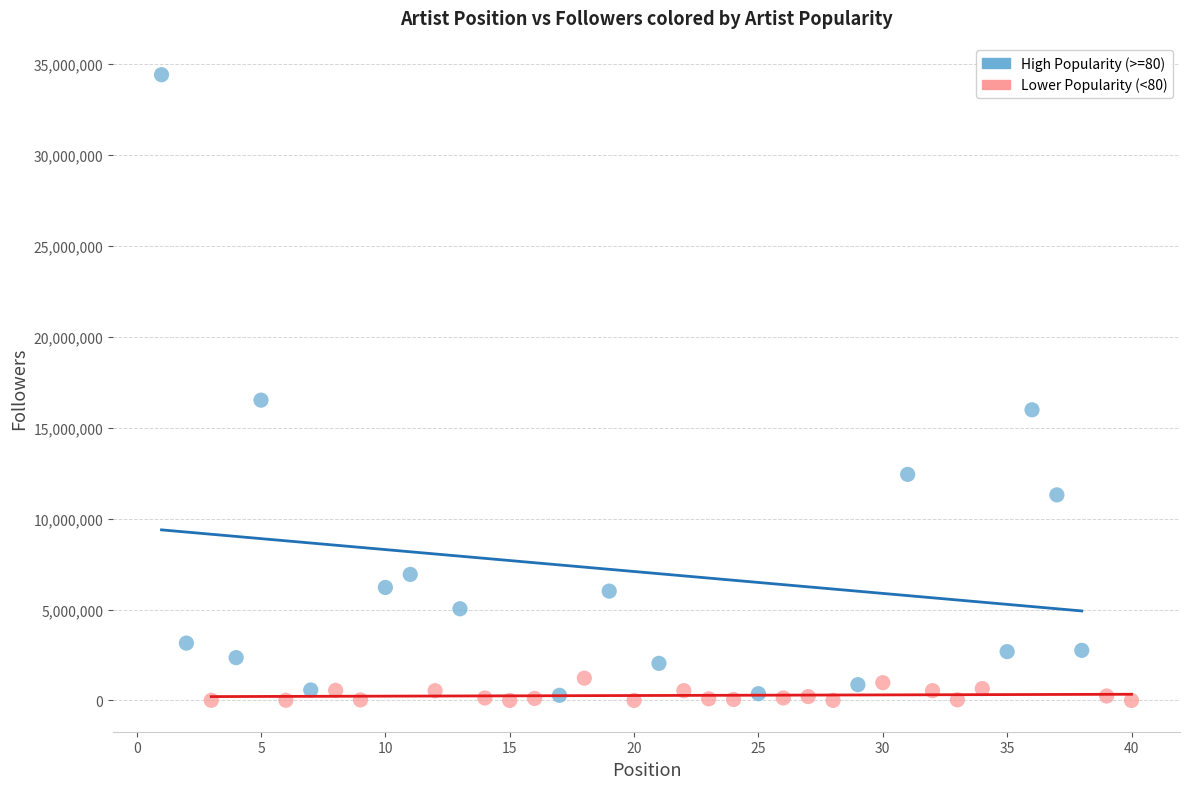

Which series reaches the maximum Y coordinate?

High Popularity (>=80)